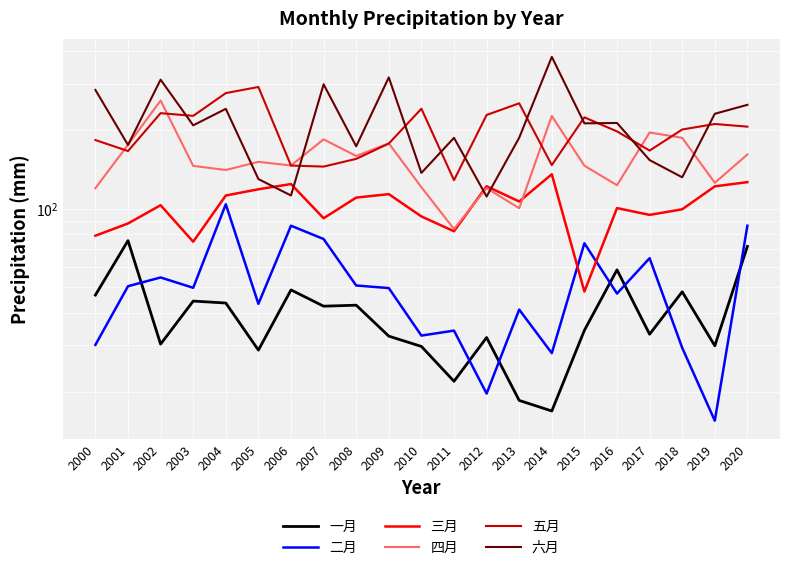

Which category has the lowest value across all series?

2019